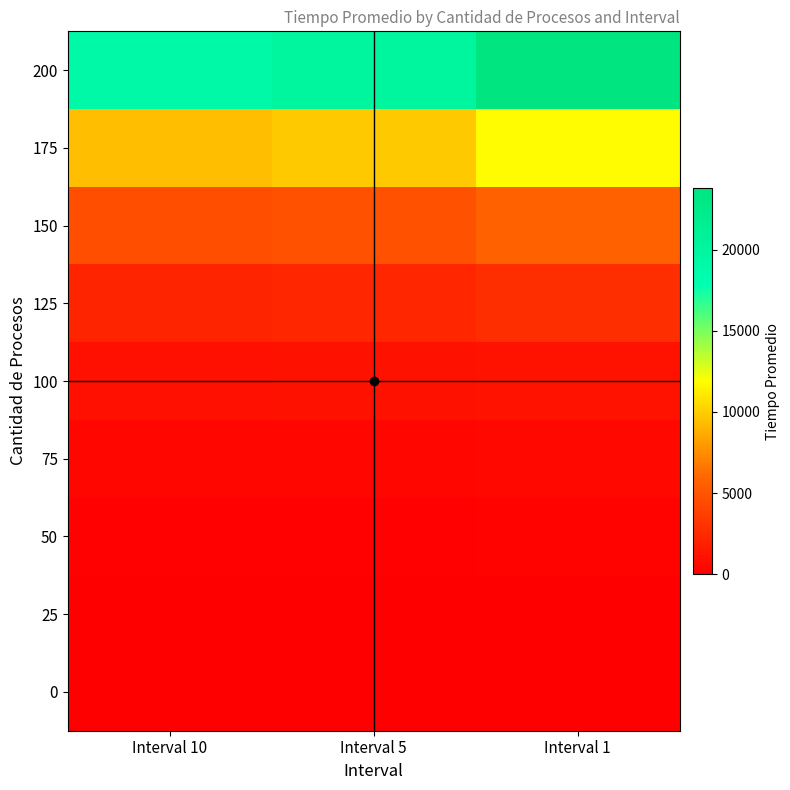

What is the maximum value shown in the chart?

23814